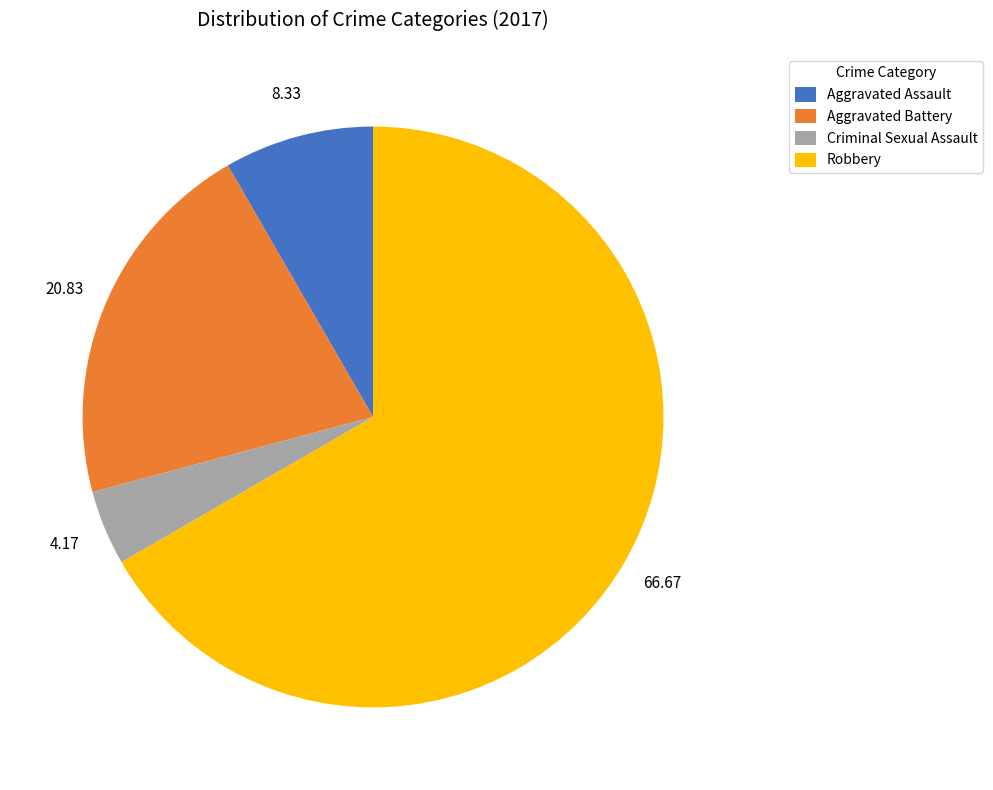

Is it true that Aggravated Battery is 27% of the pie?

False